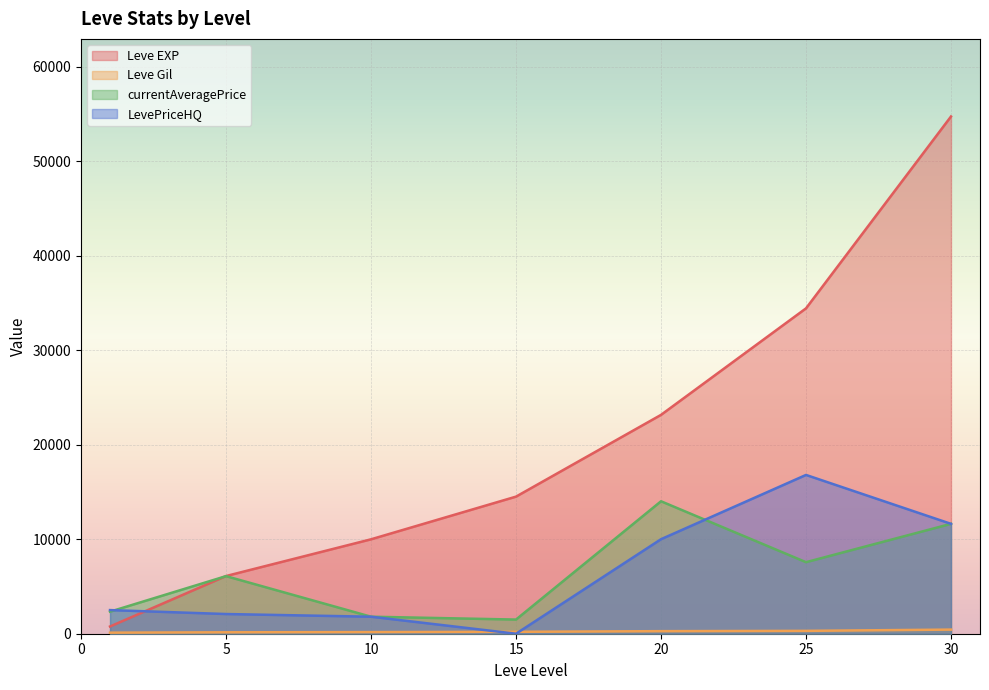

True or false: currentAveragePrice and LevePriceHQ intersect in this chart.

True